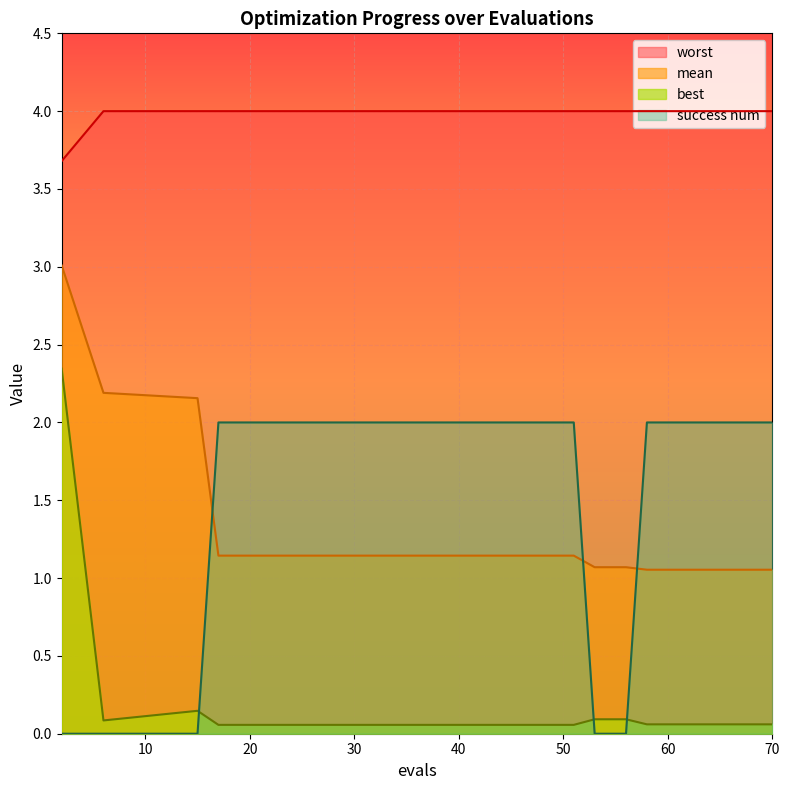

What is the lowest value of the worst series?

3.7